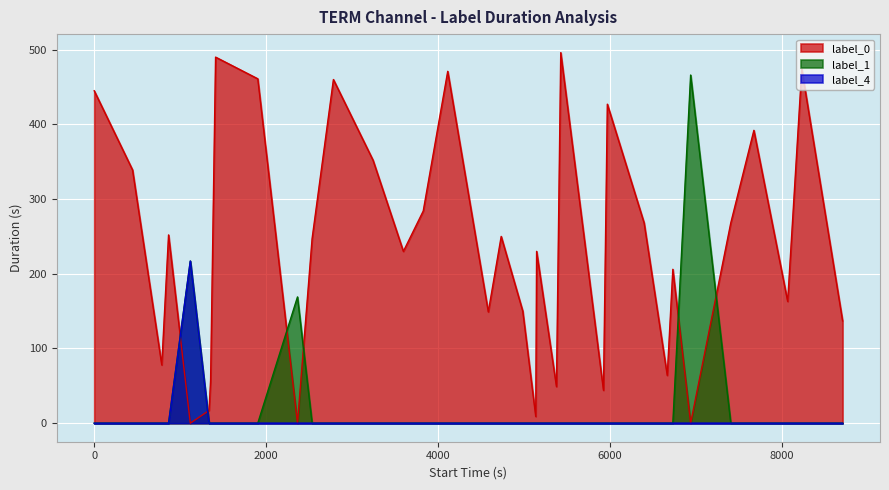

Reading right to left, what are all the values shown in this chart?

label_0: 137	474	163	392	268	0	206	64	268	427	44	496	49	230	9	150	250	149	471	284	230	352	460	247	0	461	490	57	17	0	252	78	339	445
label_1: 0	0	0	0	0	466	0	0	0	0	0	0	0	0	0	0	0	0	0	0	0	0	0	0	169	0	0	0	0	217	0	0	0	0
label_4: 0	0	0	0	0	0	0	0	0	0	0	0	0	0	0	0	0	0	0	0	0	0	0	0	0	0	0	0	0	217	0	0	0	0